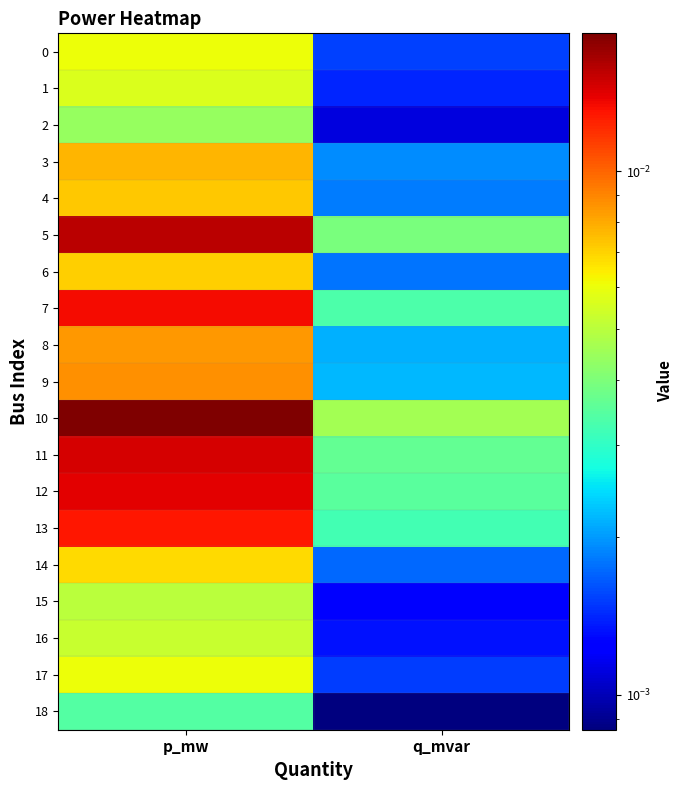

At which category does the chart reach its peak across all series?

p_mw